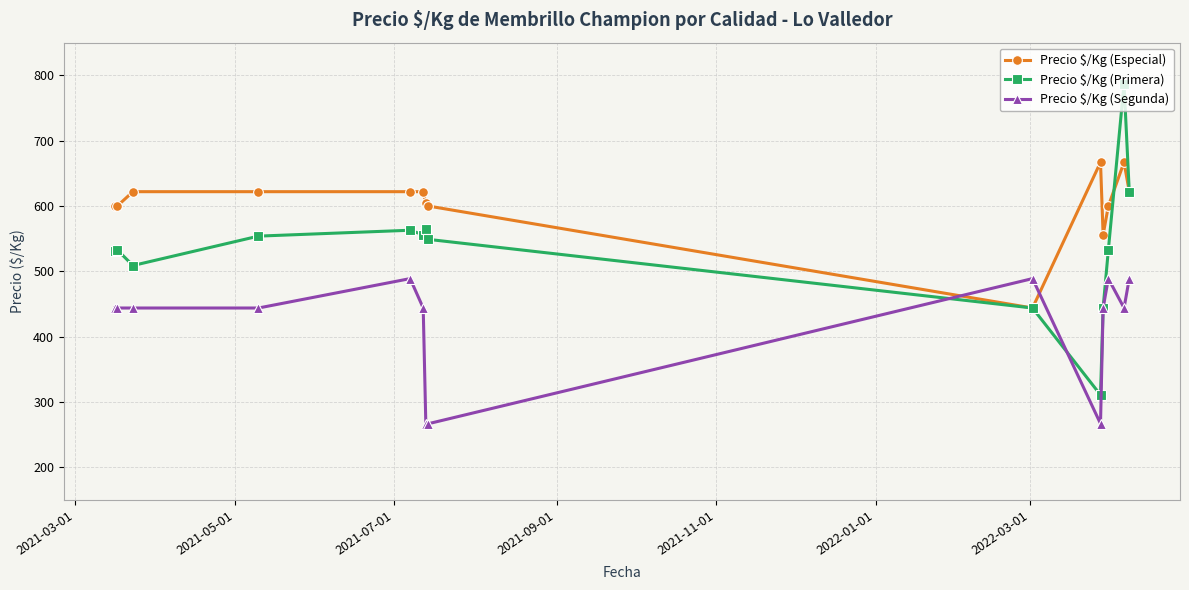

Which series has the widest spread of values?

Precio $/Kg (Primera)